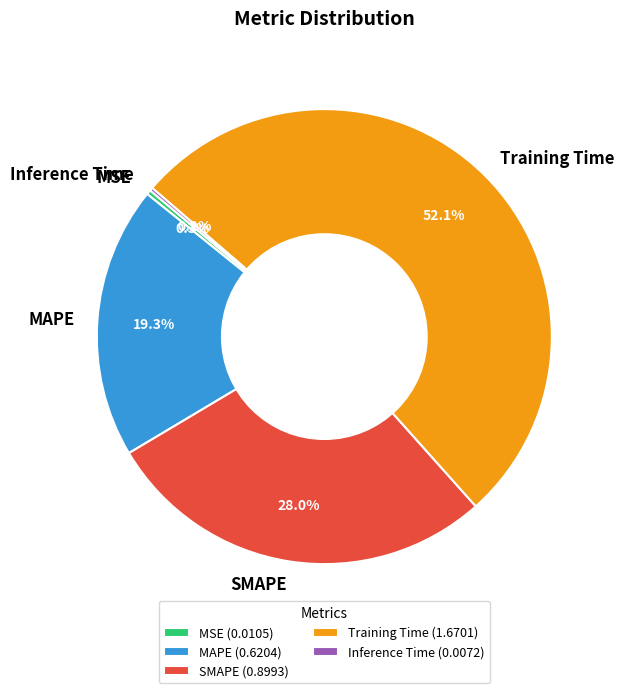

What percentage is the MAPE slice, to the nearest percent?

19%